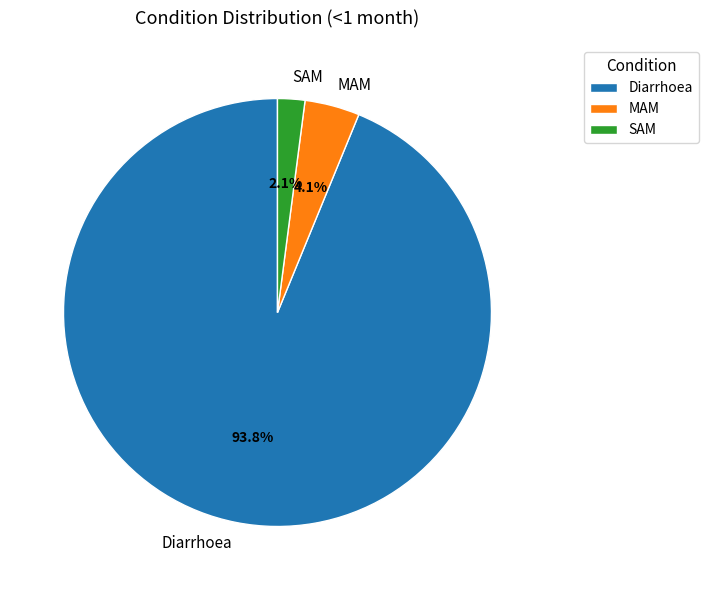

Which has a higher value, MAM or Diarrhoea?

Diarrhoea